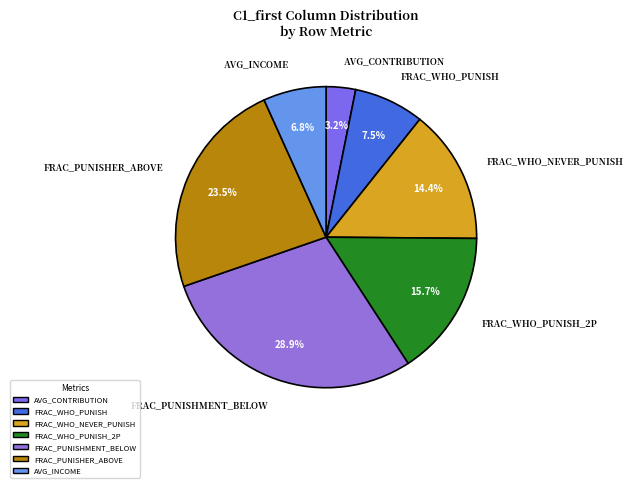

Which category has the biggest portion of the pie?

frac_punishment_below